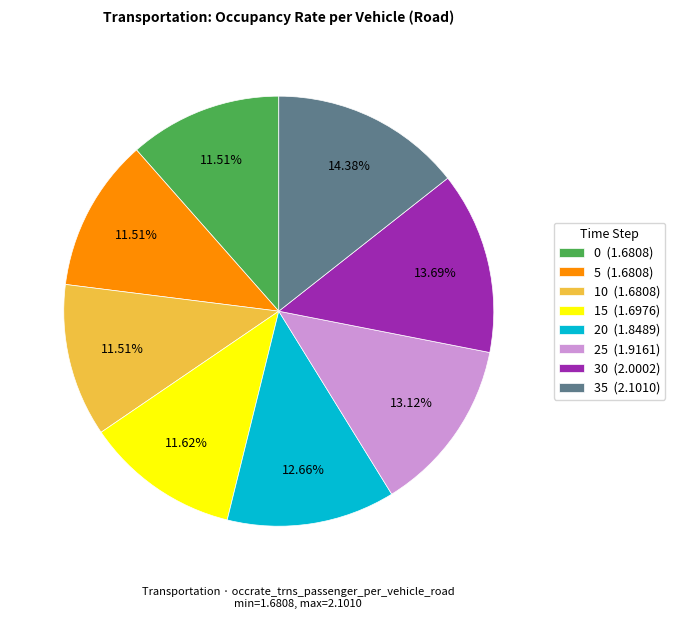

Approximately how many times larger is the value at 15 compared to 35?

0.8